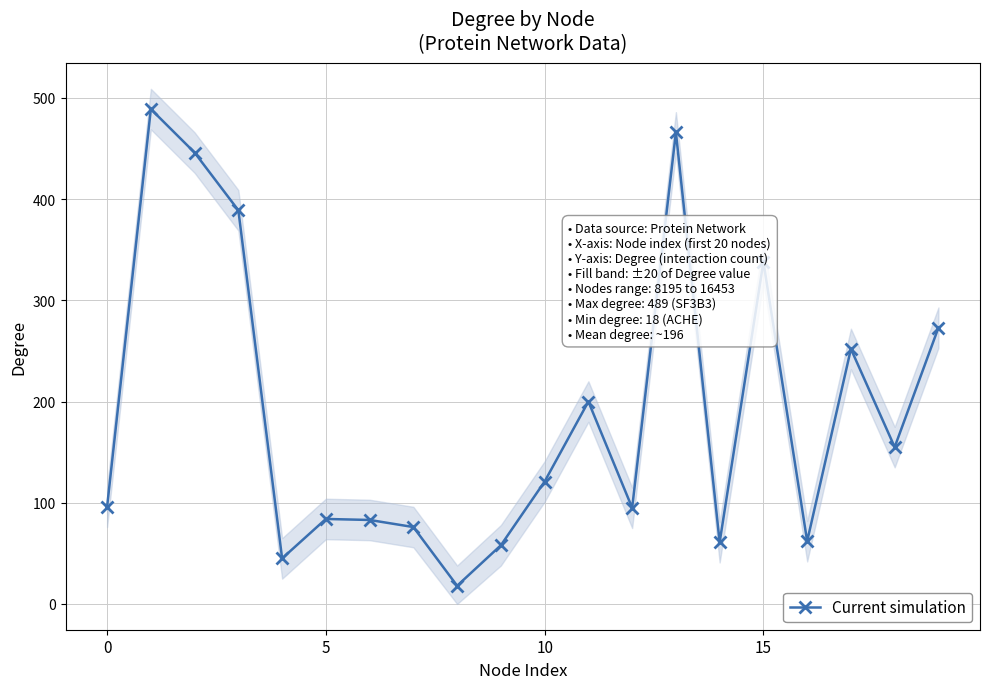

What is the difference between the maximum and second lowest values?

444